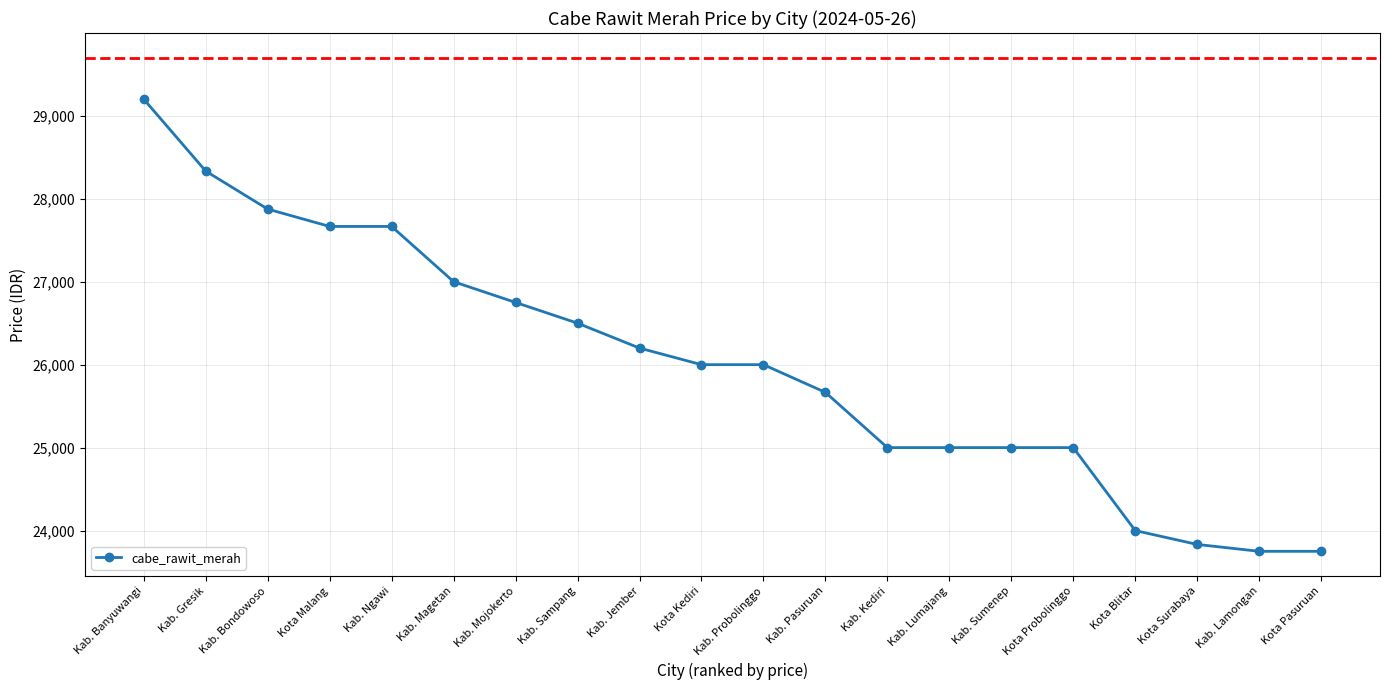

Does the chart have visible grid lines?

Yes